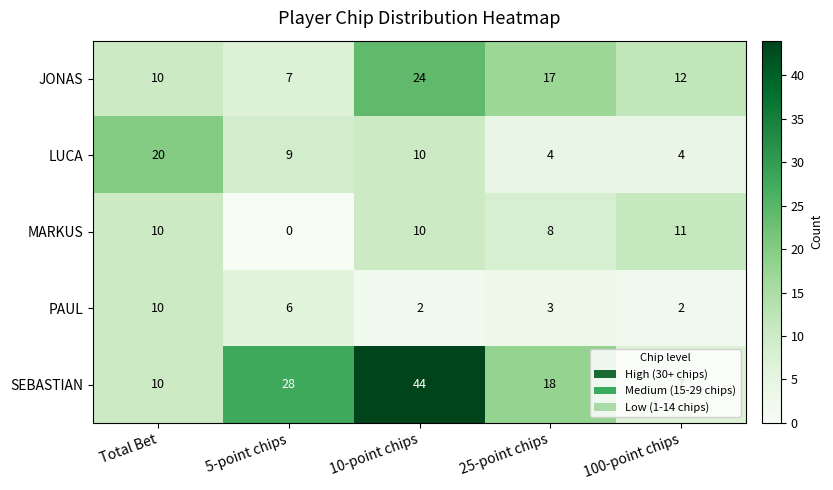

Between 5-point chips and 100-point chips, which series saw the biggest shift?

SEBASTIAN